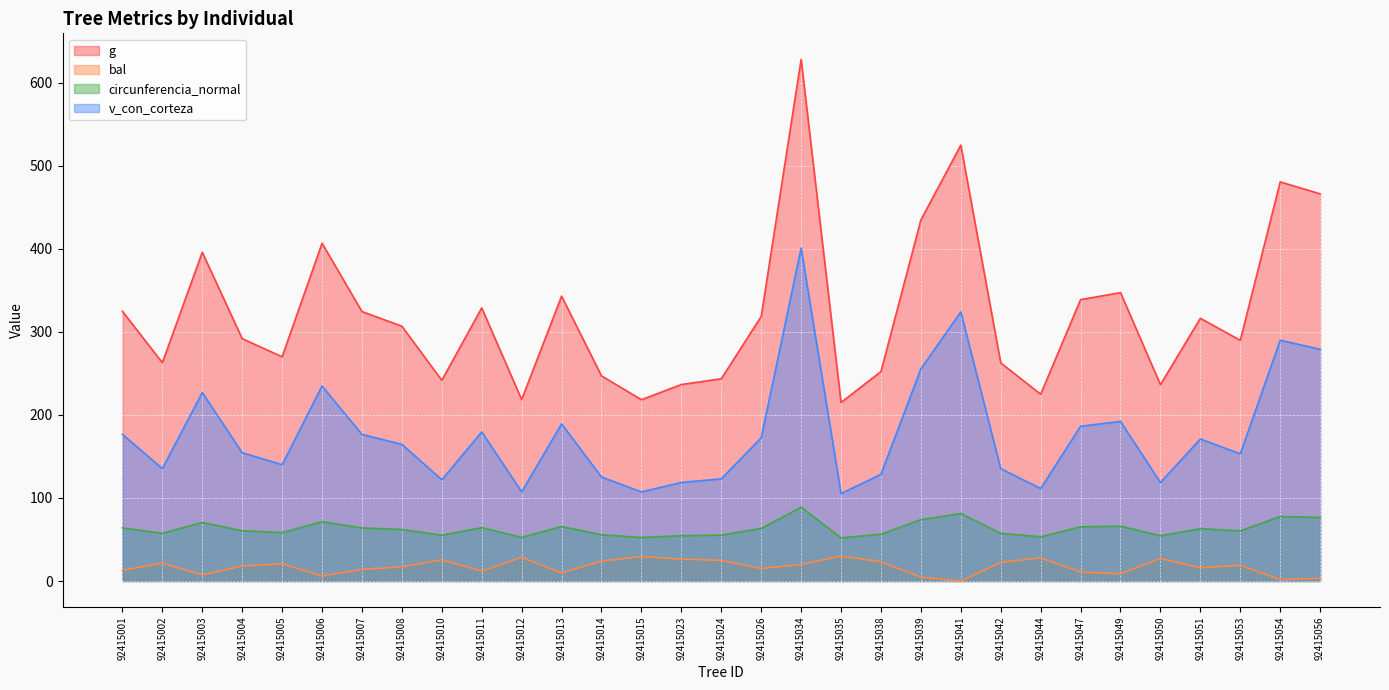

Between 92415005 and 92415039, which series saw the biggest shift?

g